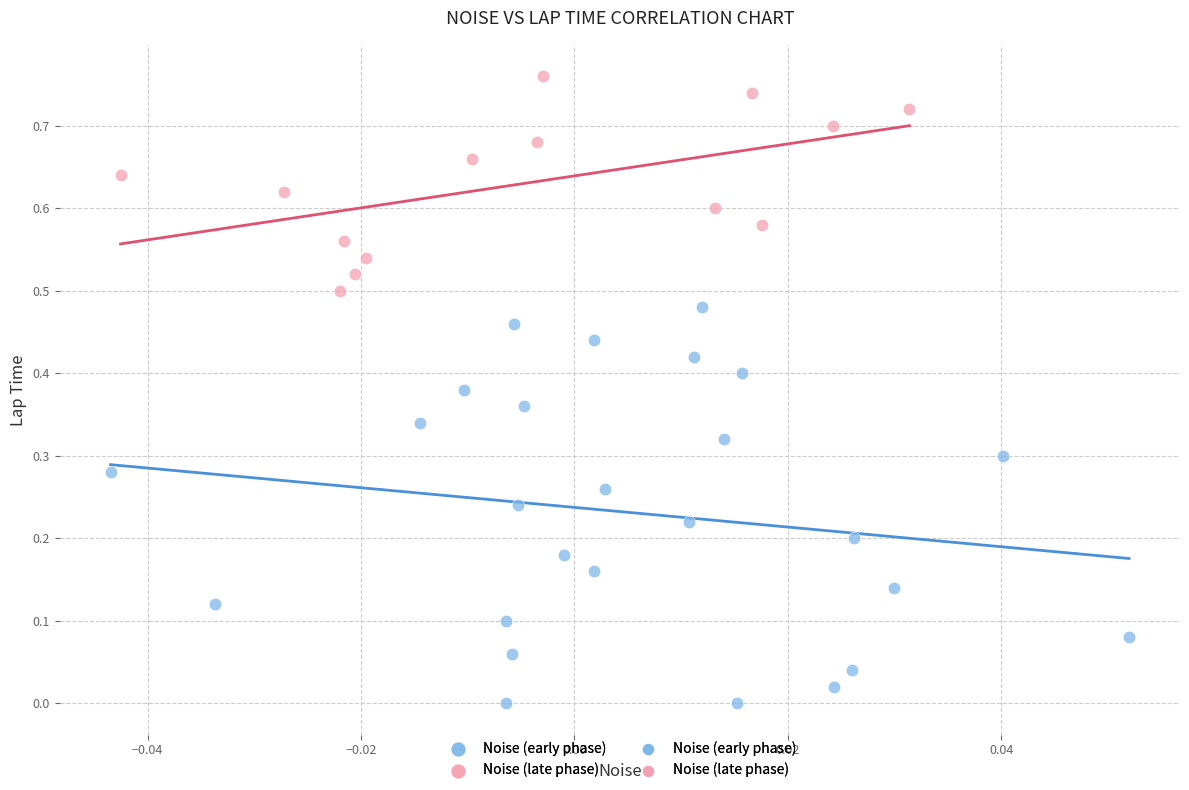

Which series contains the highest Y value?

Noise (late phase)